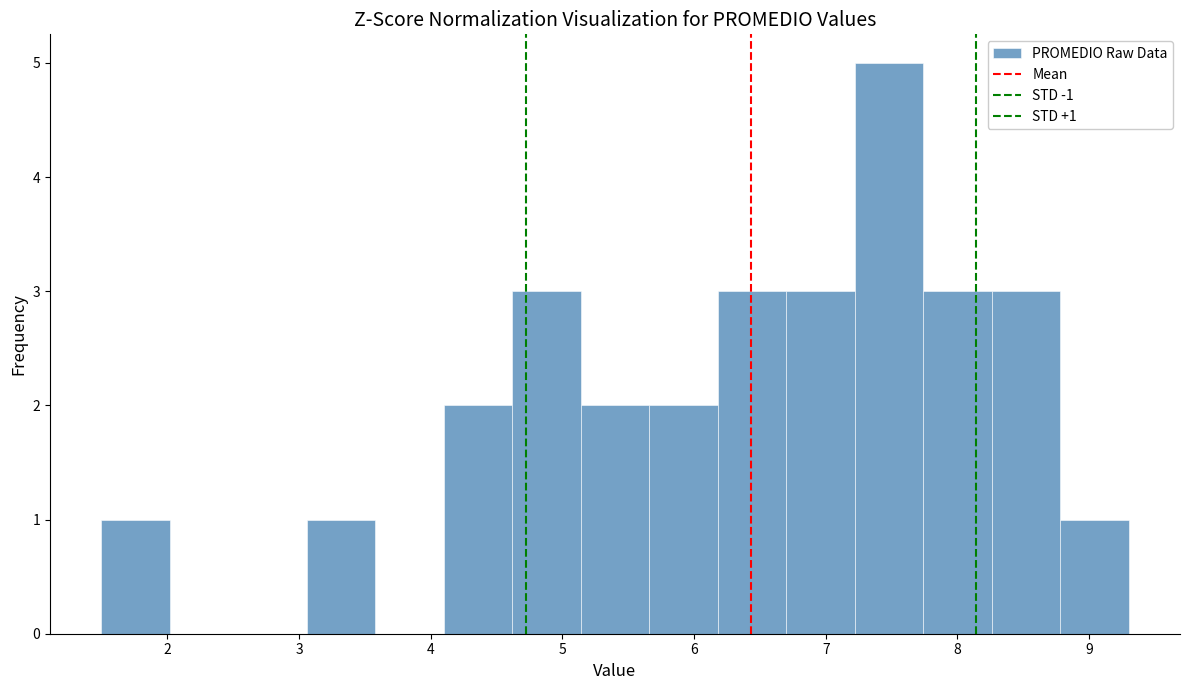

Over which range of the x-axis is the bar tallest?

7.22 to 7.74